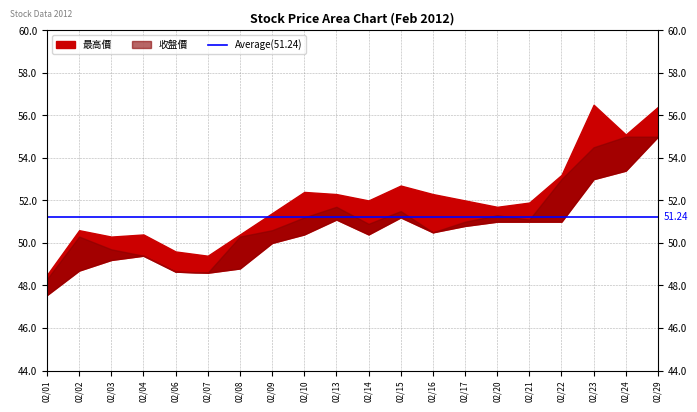

Reading left to right, extract all data points from this chart.

收盤價: 02/01=48.3	02/02=50.3	02/03=49.7	02/04=49.4	02/06=48.6	02/07=48.6	02/08=50.3	02/09=50.6	02/10=51.2	02/13=51.7	02/14=50.9	02/15=51.5	02/16=50.5	02/17=51.0	02/20=51.3	02/21=51.1	02/22=53.0	02/23=54.5	02/24=55.0	02/29=55.0
最高價: 02/01=48.5	02/02=50.6	02/03=50.3	02/04=50.4	02/06=49.6	02/07=49.4	02/08=50.4	02/09=51.4	02/10=52.4	02/13=52.3	02/14=52.0	02/15=52.7	02/16=52.3	02/17=52.0	02/20=51.7	02/21=51.9	02/22=53.2	02/23=56.5	02/24=55.1	02/29=56.4
最低價: 02/01=47.5	02/02=48.7	02/03=49.2	02/04=49.4	02/06=48.6	02/07=48.6	02/08=48.8	02/09=50.0	02/10=50.4	02/13=51.1	02/14=50.4	02/15=51.2	02/16=50.5	02/17=50.8	02/20=51.0	02/21=51.0	02/22=51.0	02/23=53.0	02/24=53.4	02/29=55.0